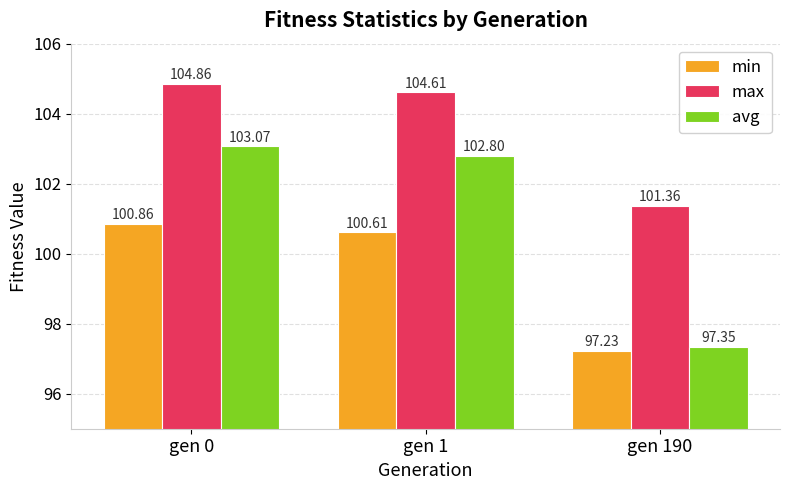

Rank the series by their maximum value, from lowest to highest.

min, avg, max